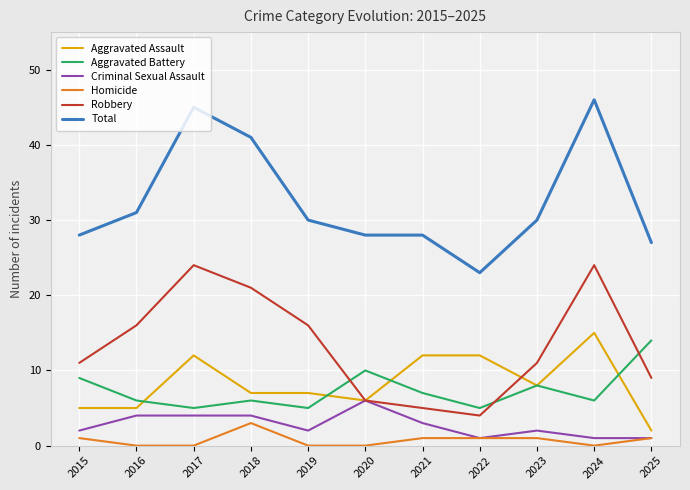

What is the difference between the highest and lowest values at 2019?

30